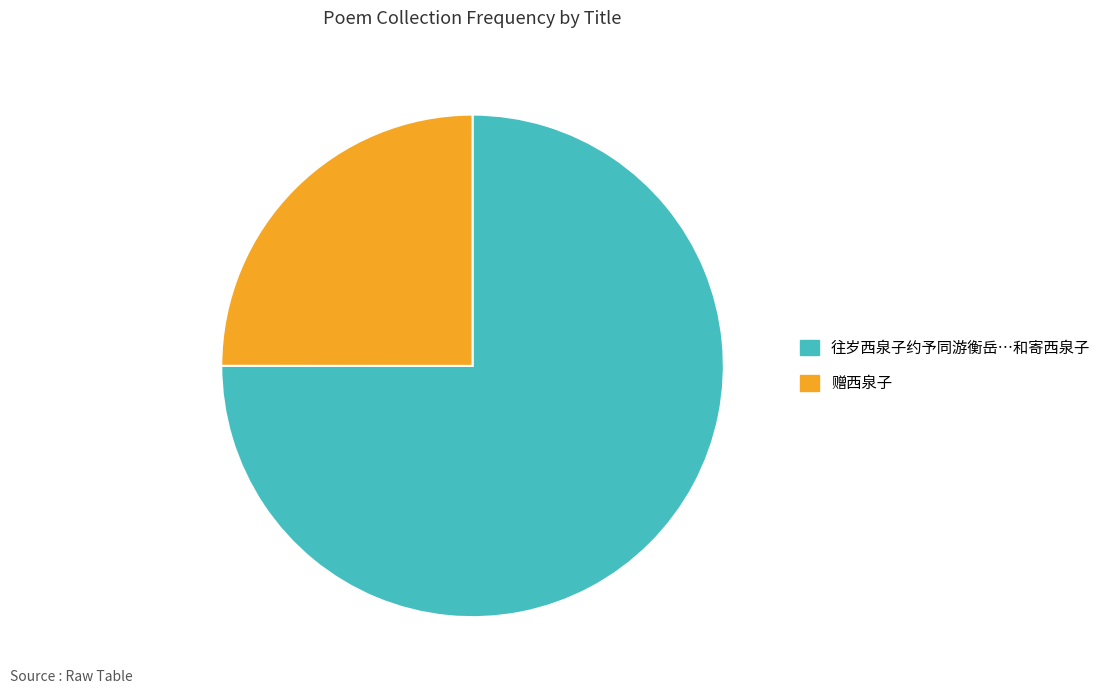

Is there any slice that represents more than half of the pie?

Yes